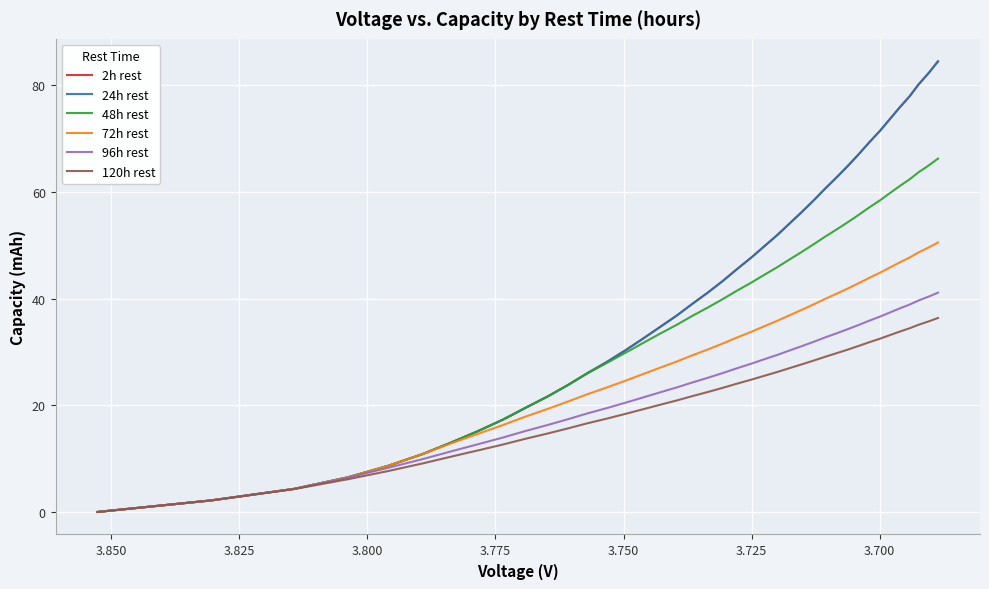

At how many categories does at least one series exceed 45?

19